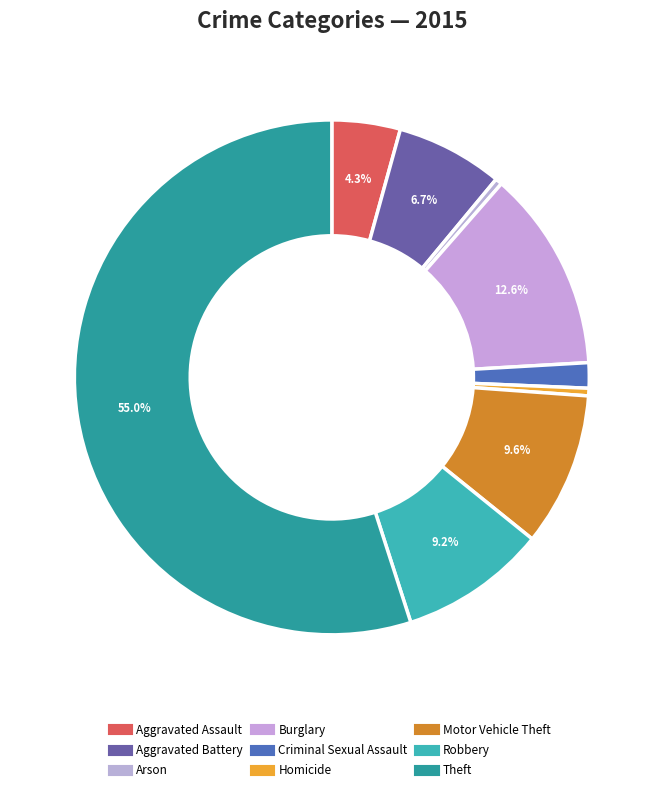

What is the total percentage of Aggravated Assault and Aggravated Battery?

11.0%